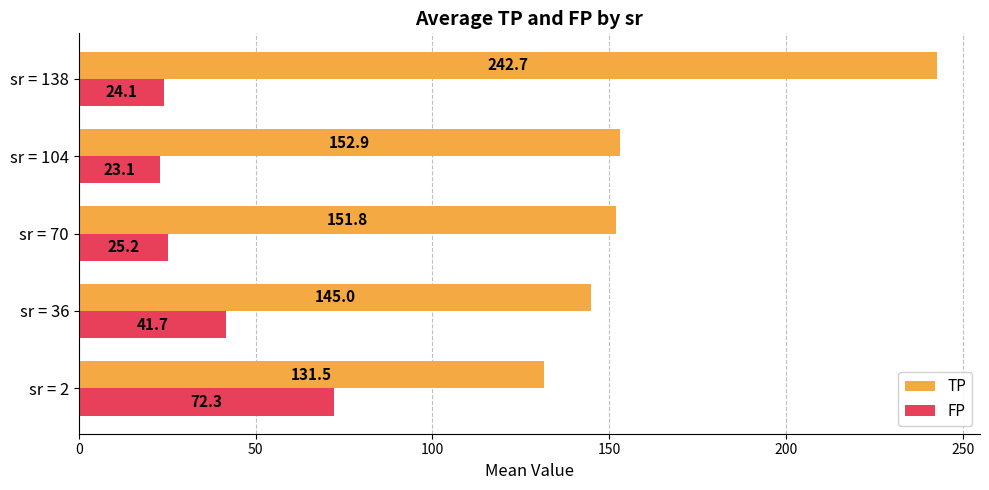

What is the maximum value for FP?

72.3